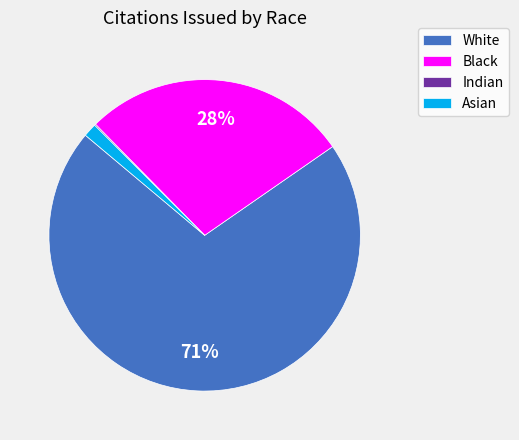

What is the largest slice in the pie chart?

White